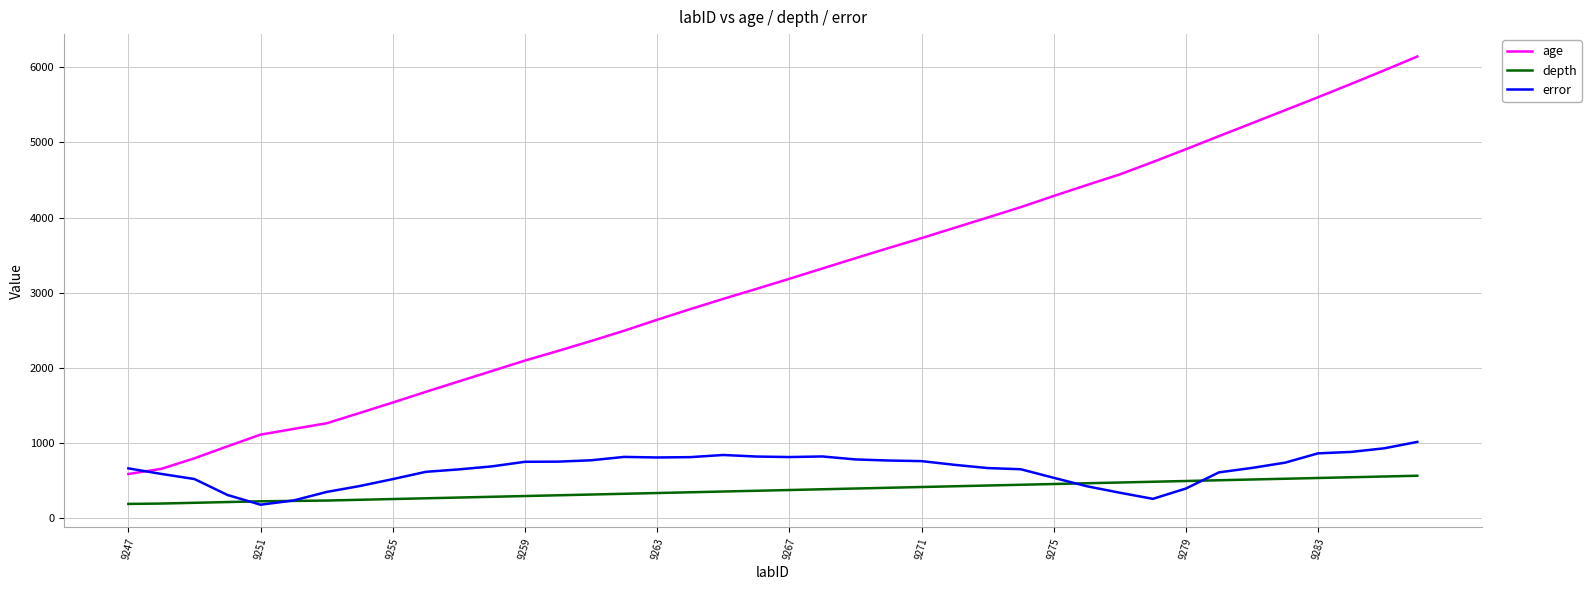

At how many categories does at least one series exceed 745?

38